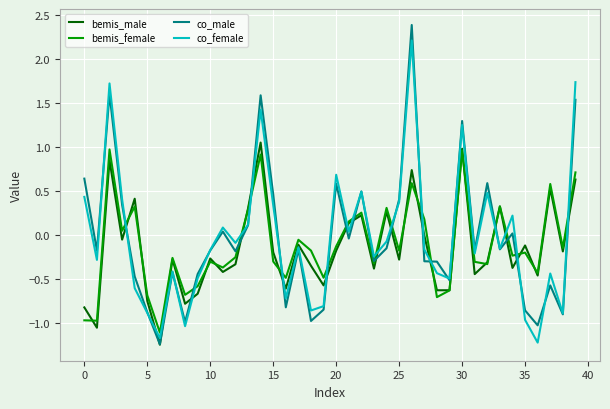

After their last crossing, which series has the higher values: bemis_female or co_female?

co_female